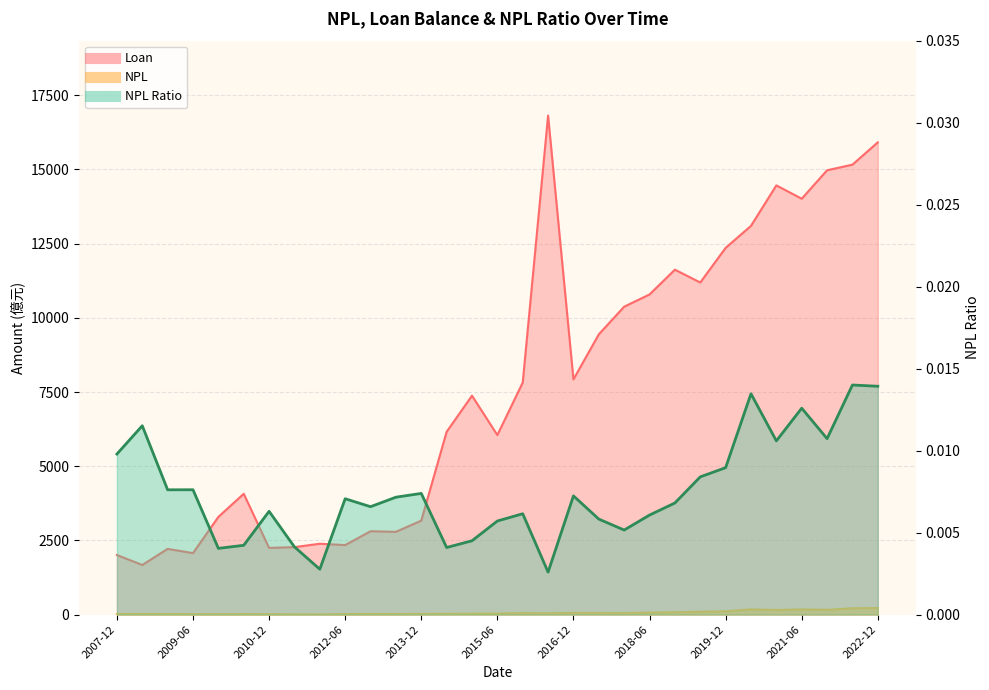

True or false: Loan and NPL Ratio intersect in this chart.

False